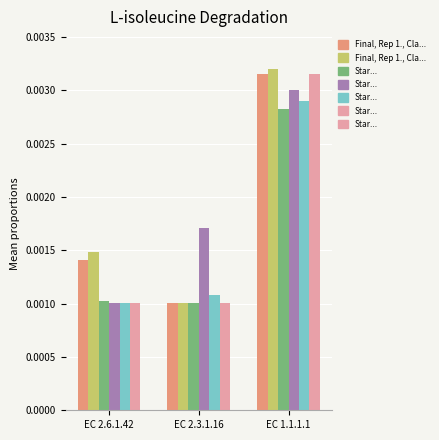

Which category has the highest value across all series?

EC 1.1.1.1